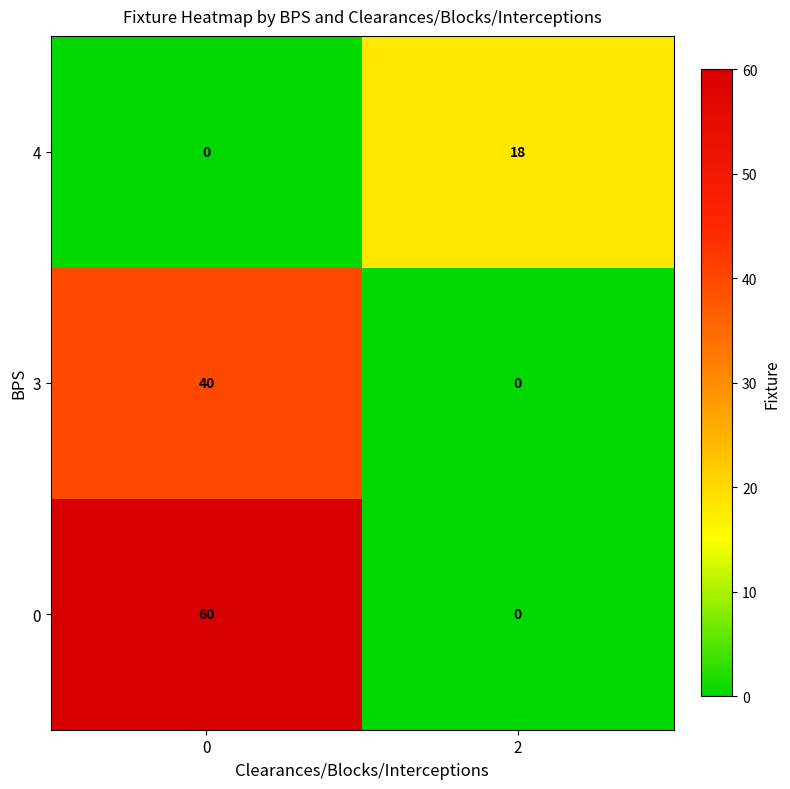

What is the difference between the maximum and minimum values in the 4 series?

18